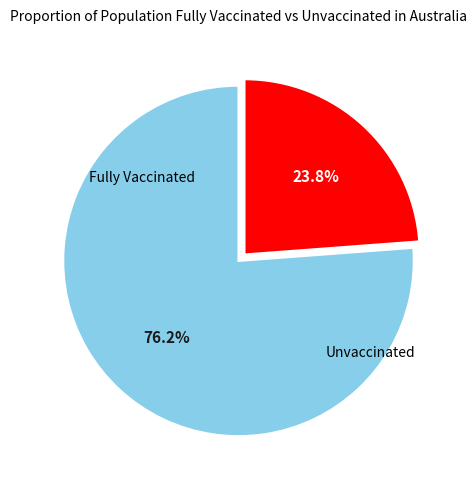

Does any single category account for the majority?

Yes